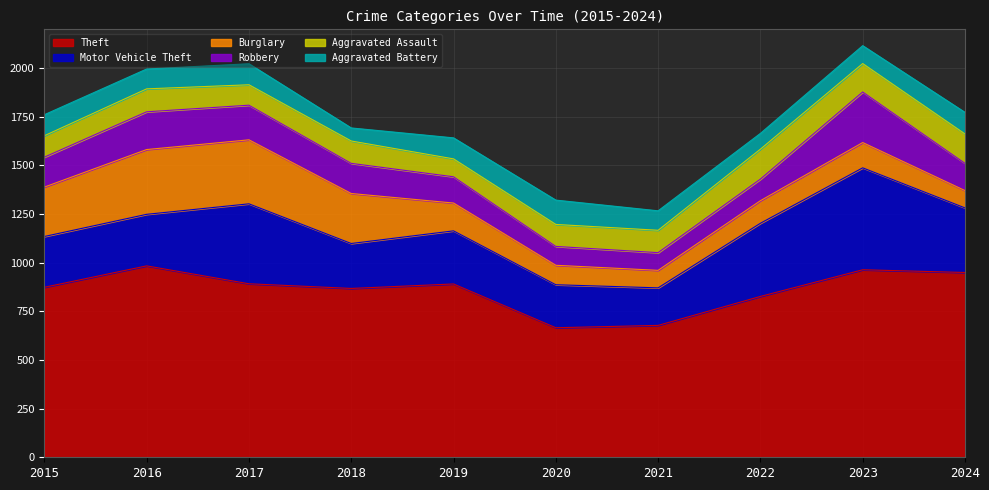

True or false: Robbery and Theft cross at least once.

False